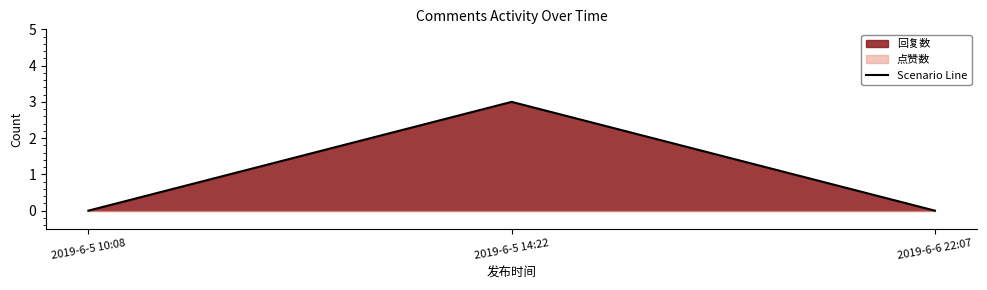

Where is the data nearest to the value 1?

2019-6-5 10:08